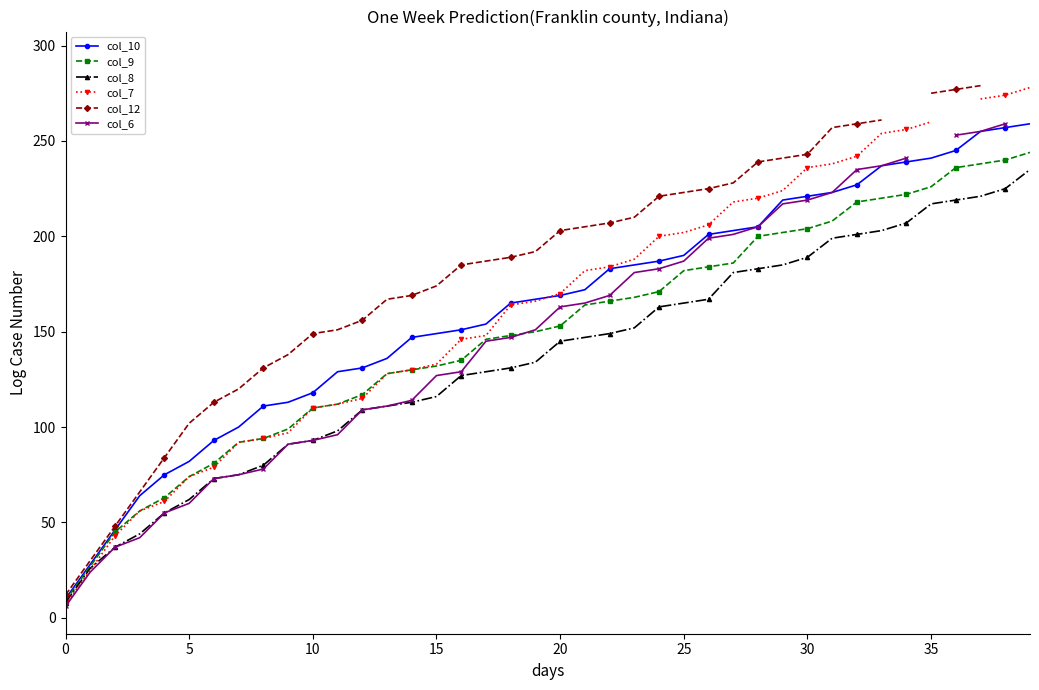

How many lines are shown in the chart?

6